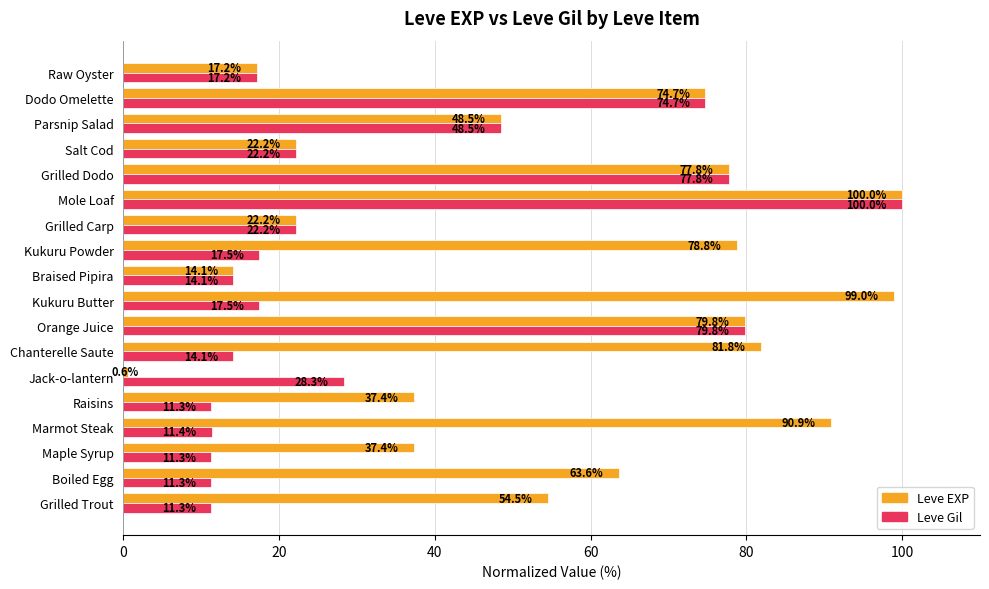

Which series has the largest range (max minus min)?

Leve EXP